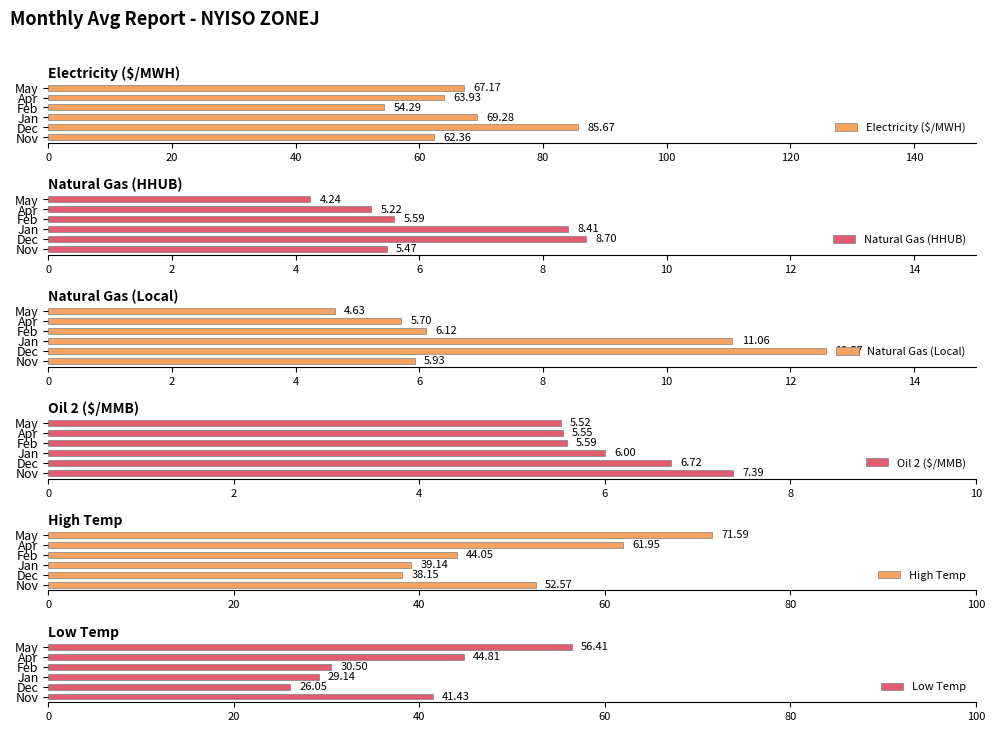

How many data points in Electricity ($/MWH) are above 67?

3